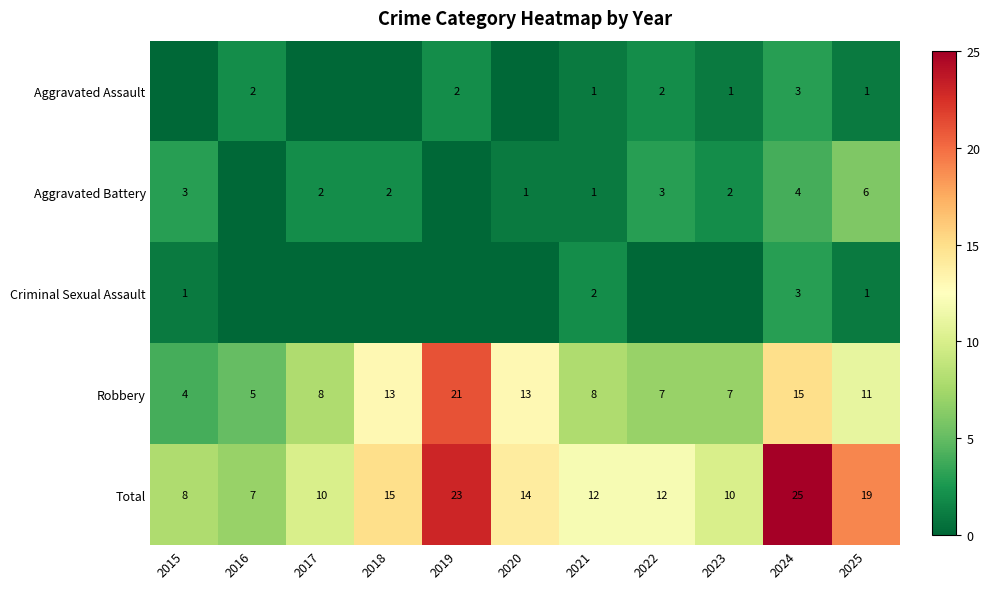

True or false: Aggravated Battery has a value of 2 at 2021.

False